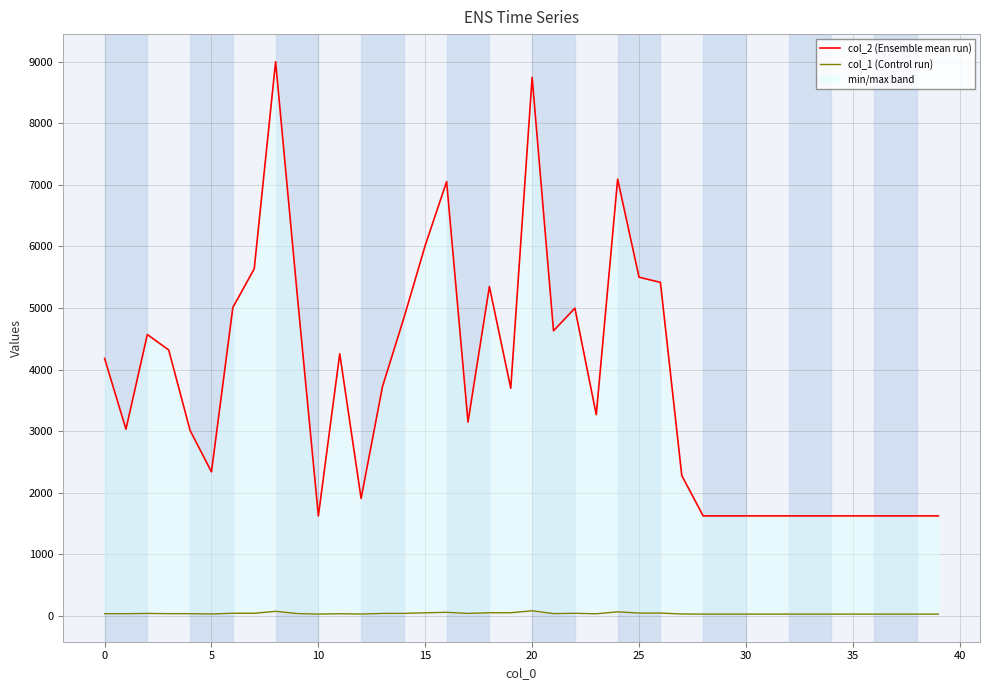

Does the chart display data point markers on the line(s)?

No